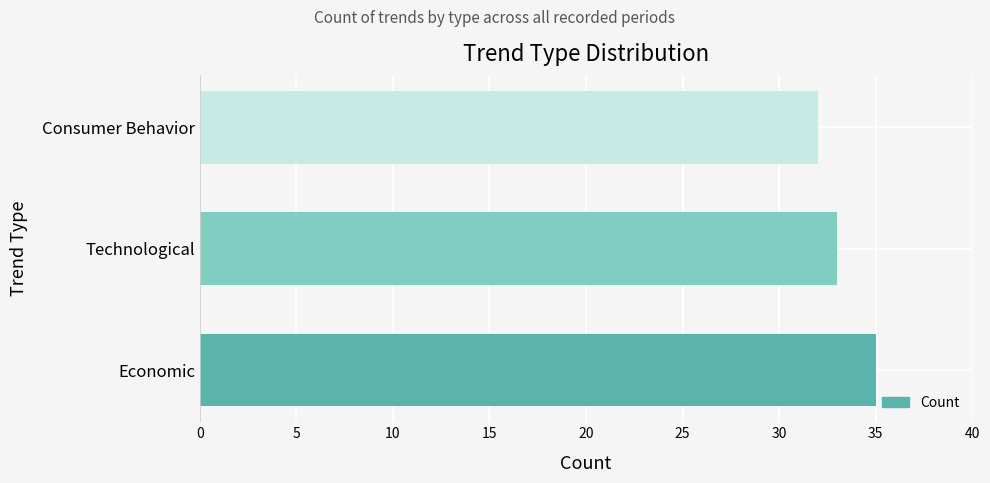

Rank the categories by value from highest to lowest.

Economic, Technological, Consumer Behavior